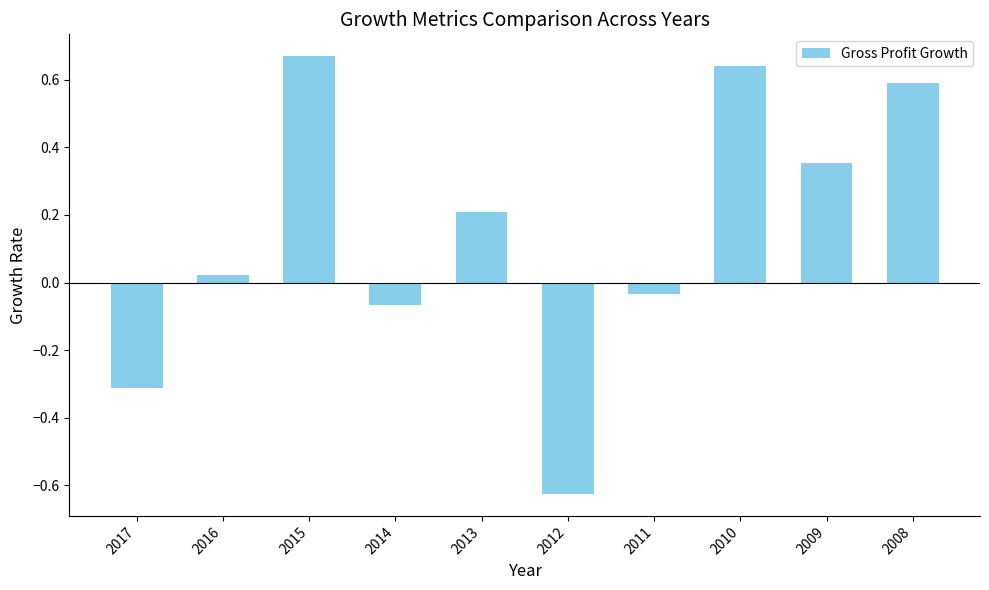

At which label does the data first exceed 0?

2016